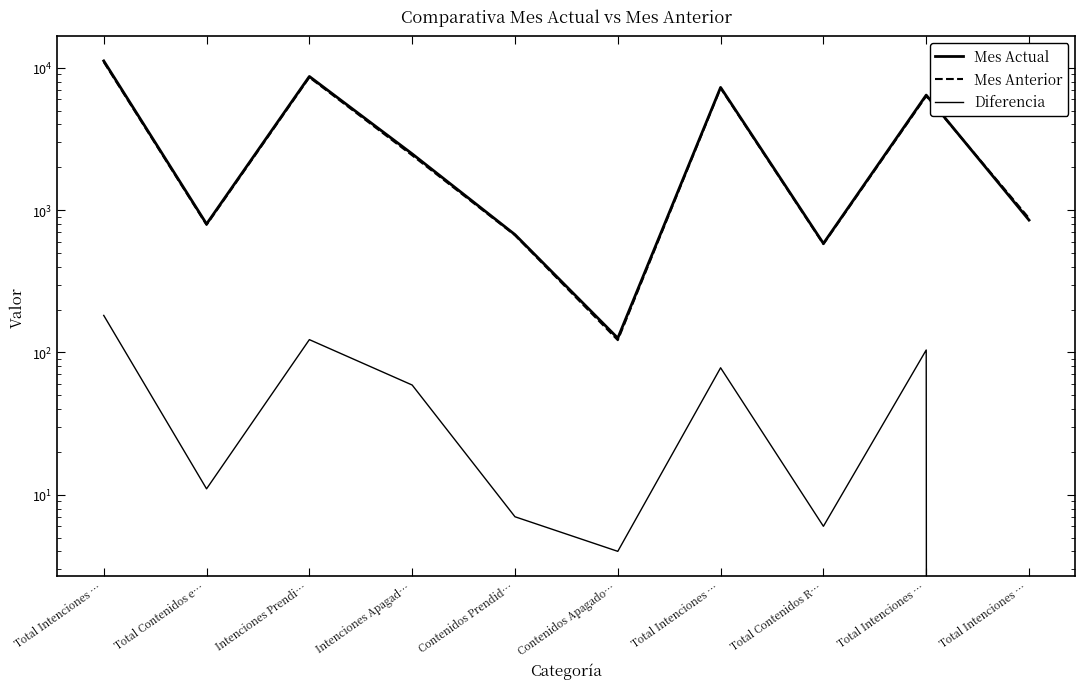

At which category does Mes Anterior reach its first local peak?

Intenciones Prendi…